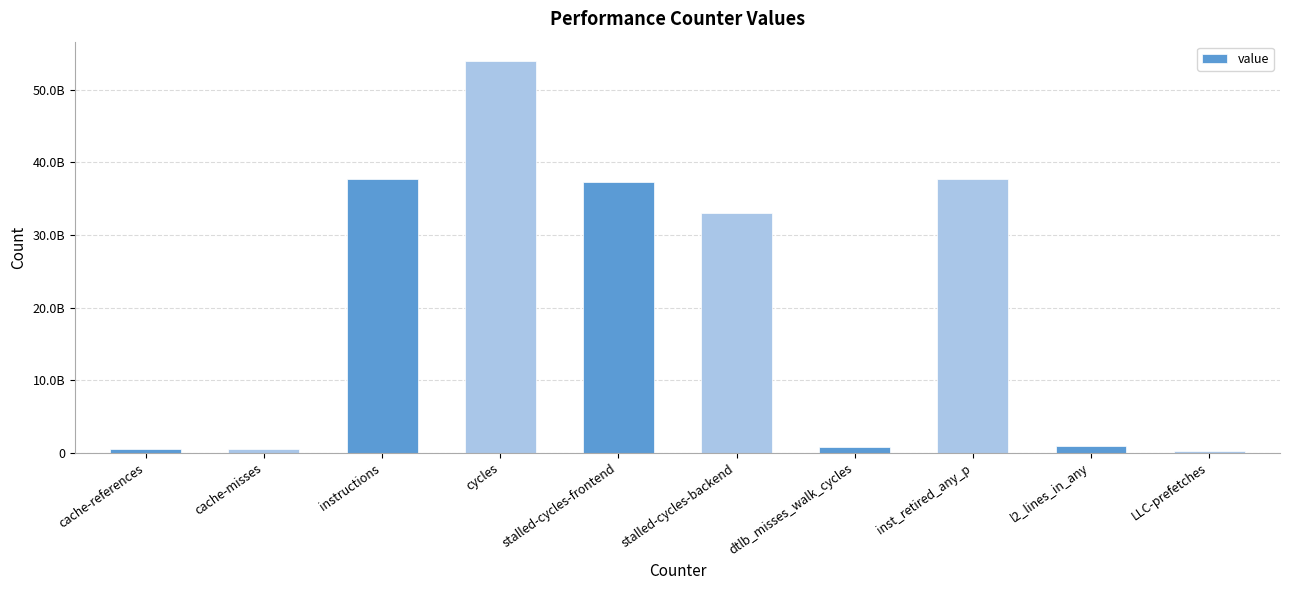

Are the bars horizontal?

No